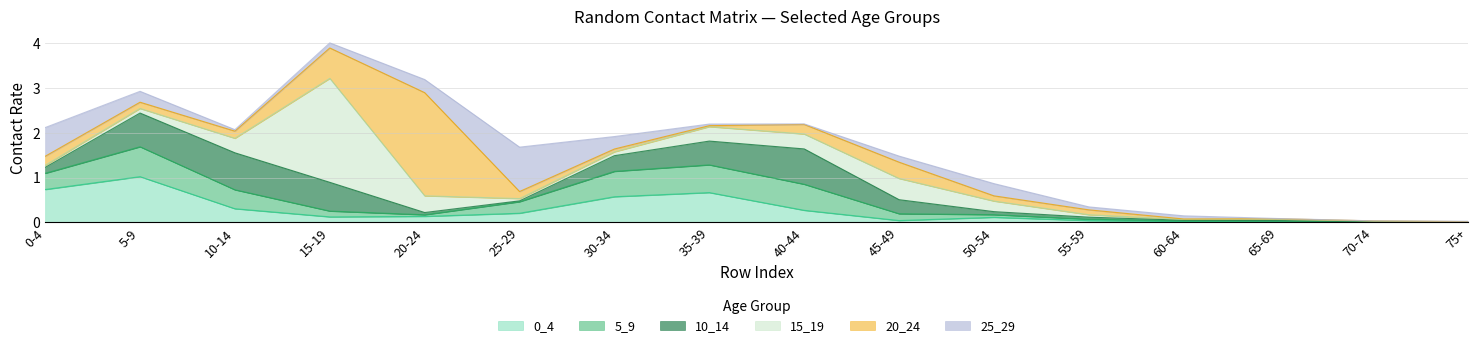

Count the number of categories in the chart.

16